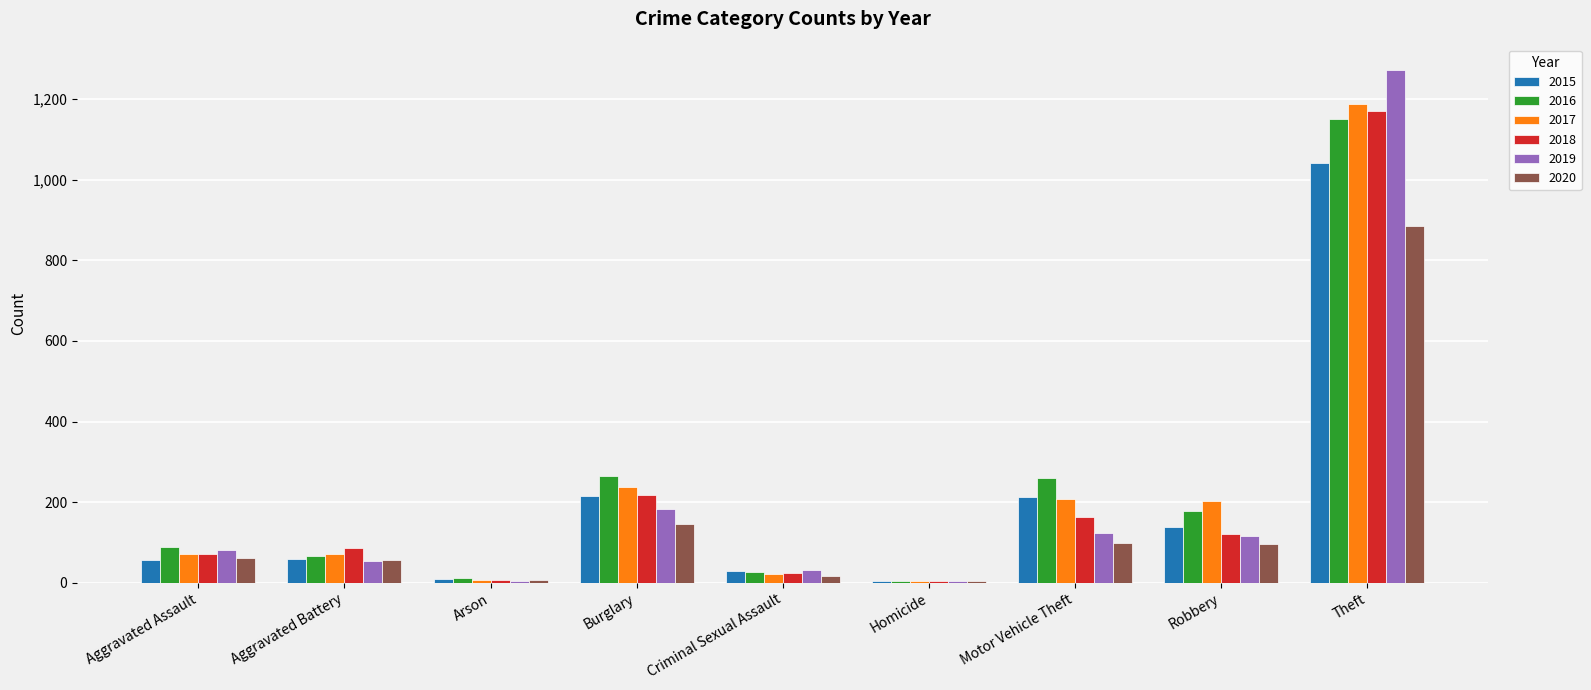

What is the sum of all 2015 values?

1768